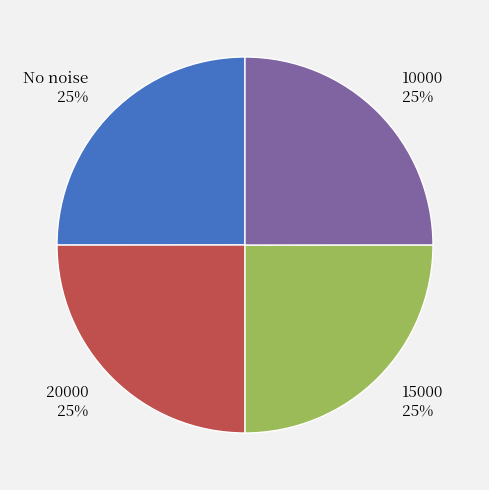

What is the ratio of the value at 20000 to the value at No noise?

1.0